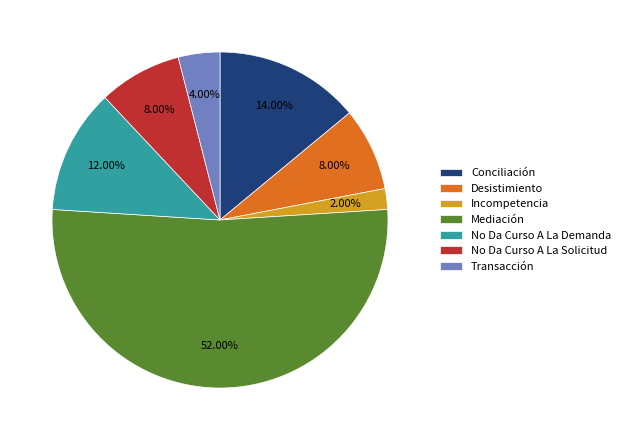

What is the majority slice?

Mediación